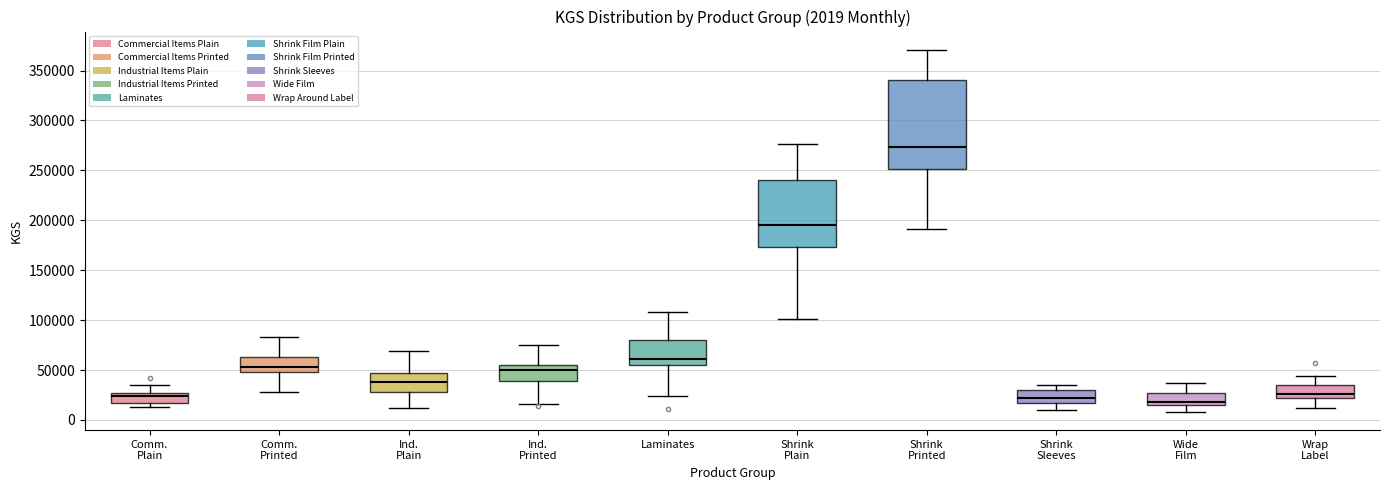

Which box is the tallest, from its lower edge to its upper edge?

Shrink Printed